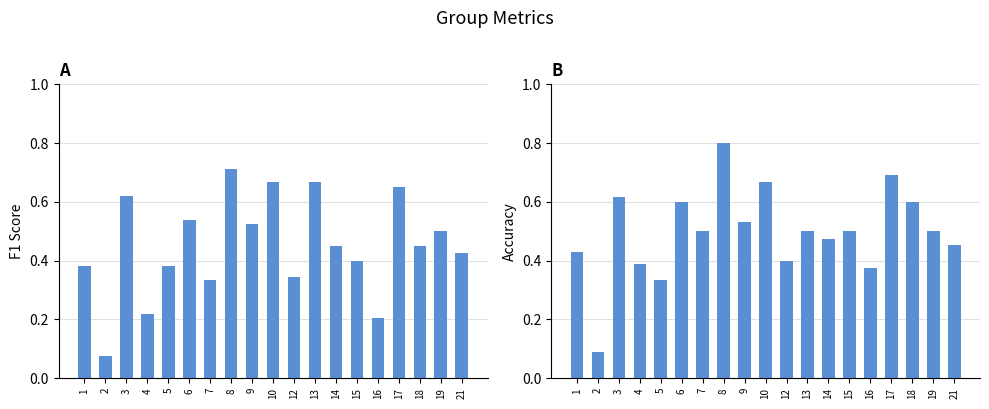

Is the value of f1 at 13 greater than the value of accuracy at 7?

Yes